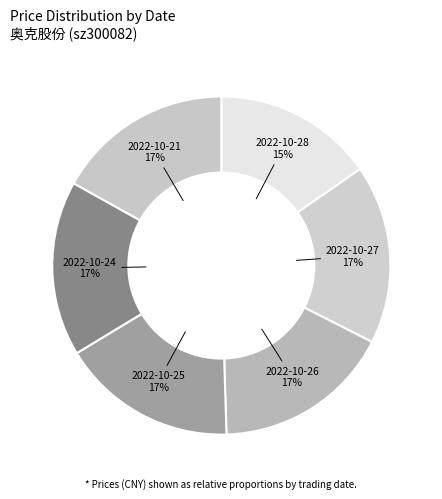

Which slice is the smallest?

2022-10-28